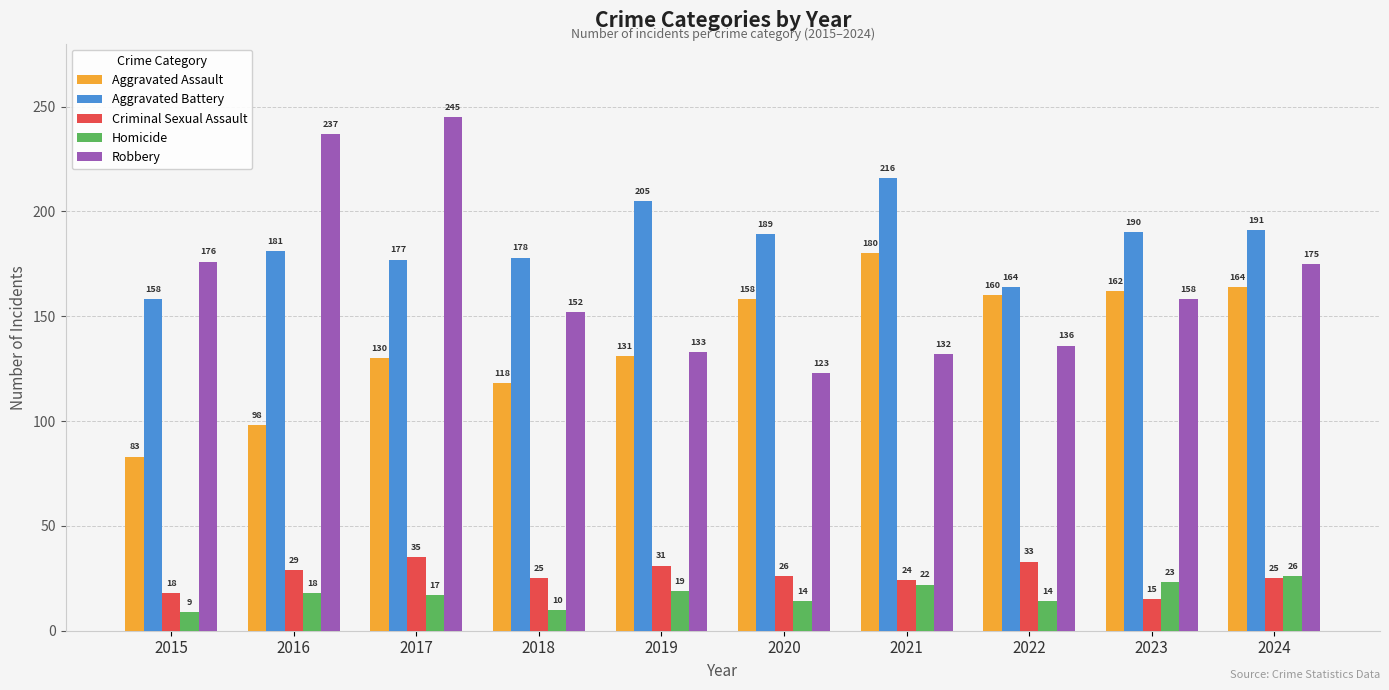

What is the difference between the maximum and second lowest values in the Aggravated Assault series?

82